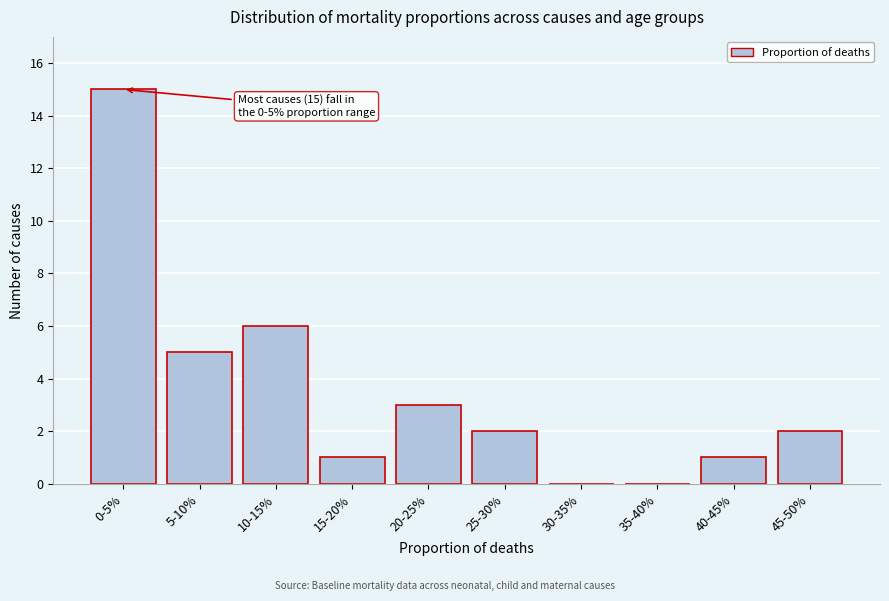

Reading left to right, what are all the values shown in this chart?

0-5%=15	5-10%=5	10-15%=6	15-20%=1	20-25%=3	25-30%=2	30-35%=0	35-40%=0	40-45%=1	45-50%=2